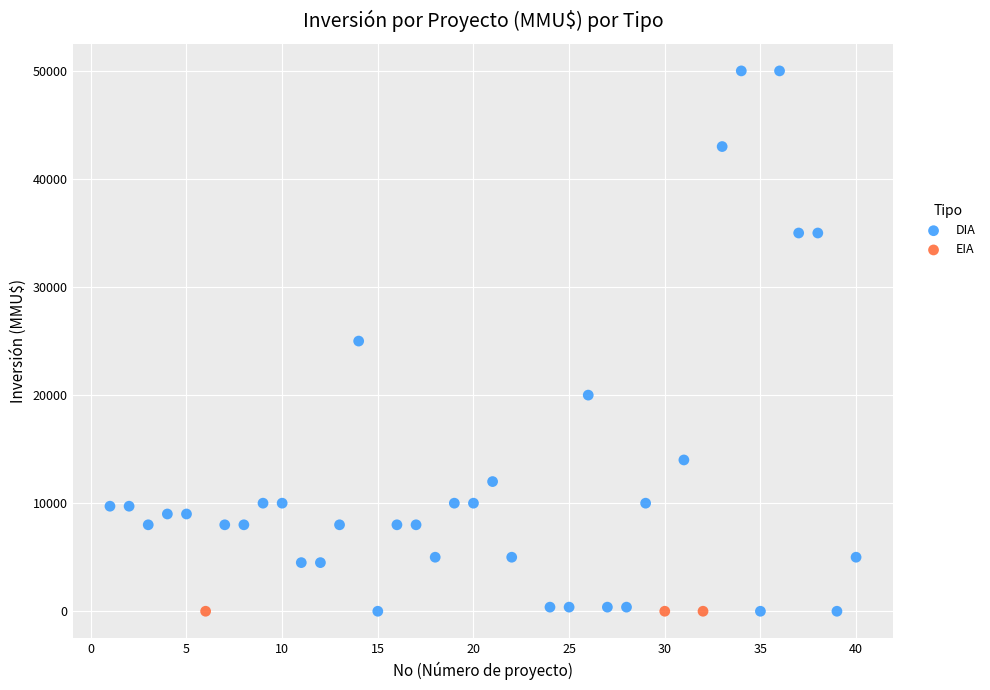

Which series contains the highest Y value?

DIA